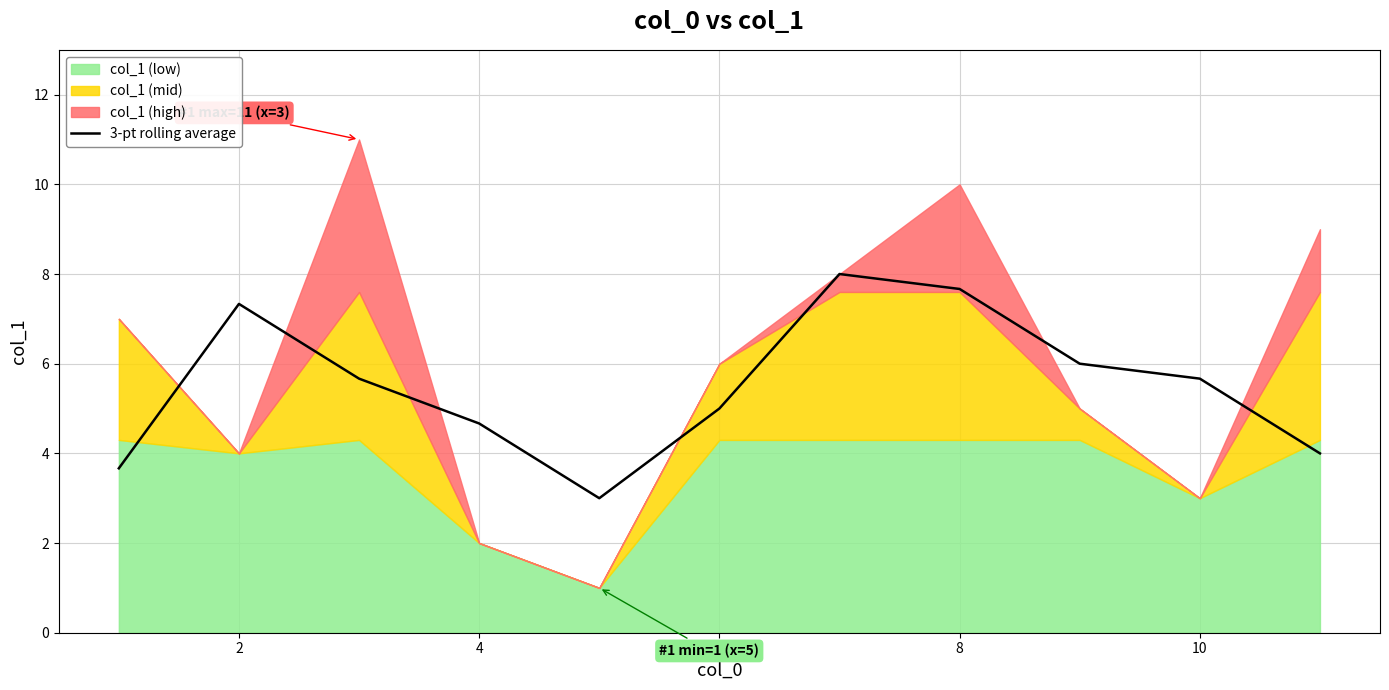

Does the chart have visible grid lines?

Yes